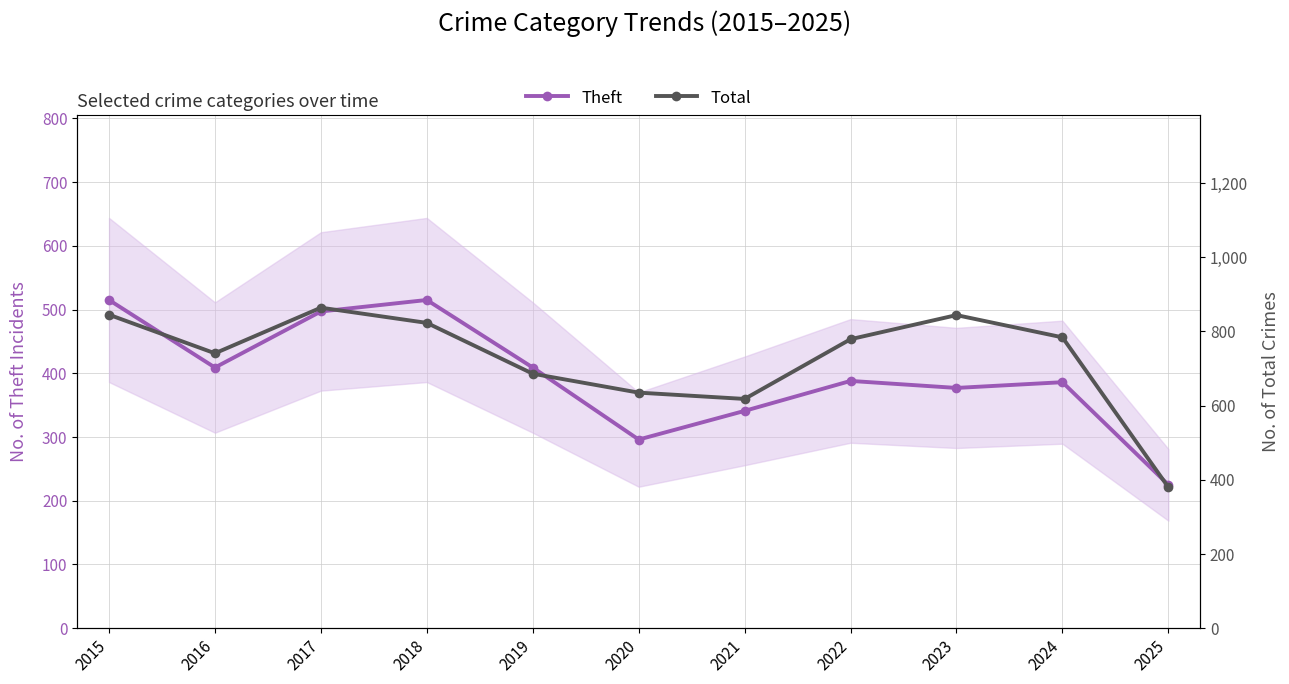

Is the value of Total at 2021 greater than the value of Theft at 2016?

Yes